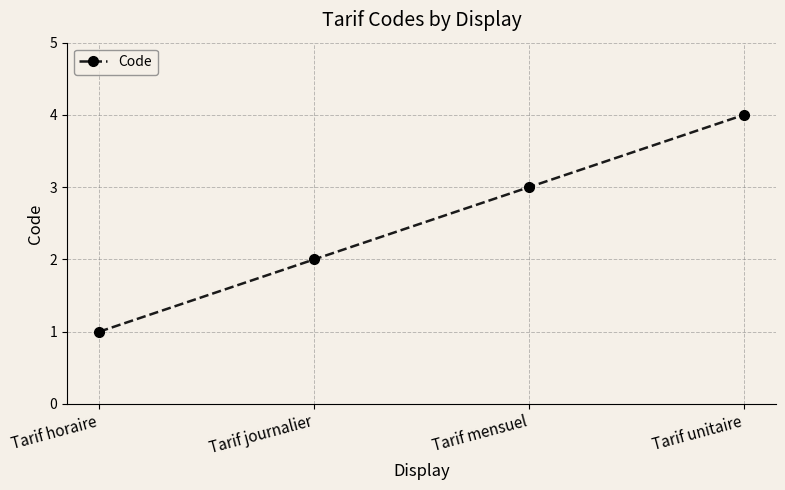

How many lines are shown in the chart?

1